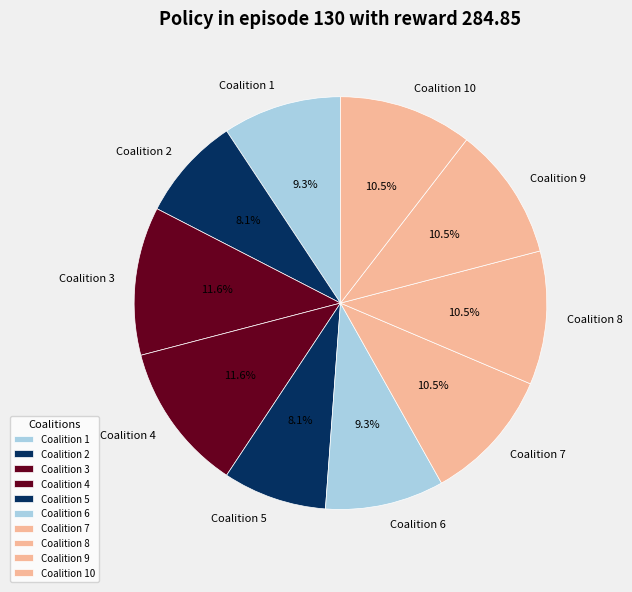

To the nearest percent, what is the difference between the Coalition 5 and Coalition 1 slice percentages?

1%